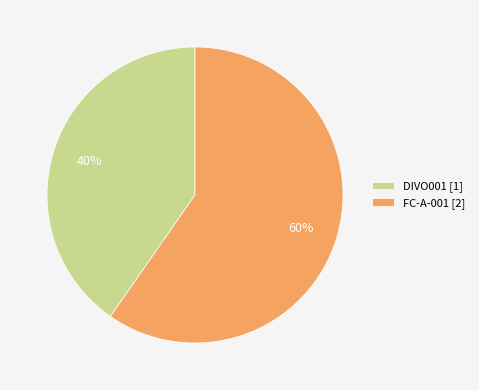

True or false: FC-A-001 accounts for 60% of the total.

True